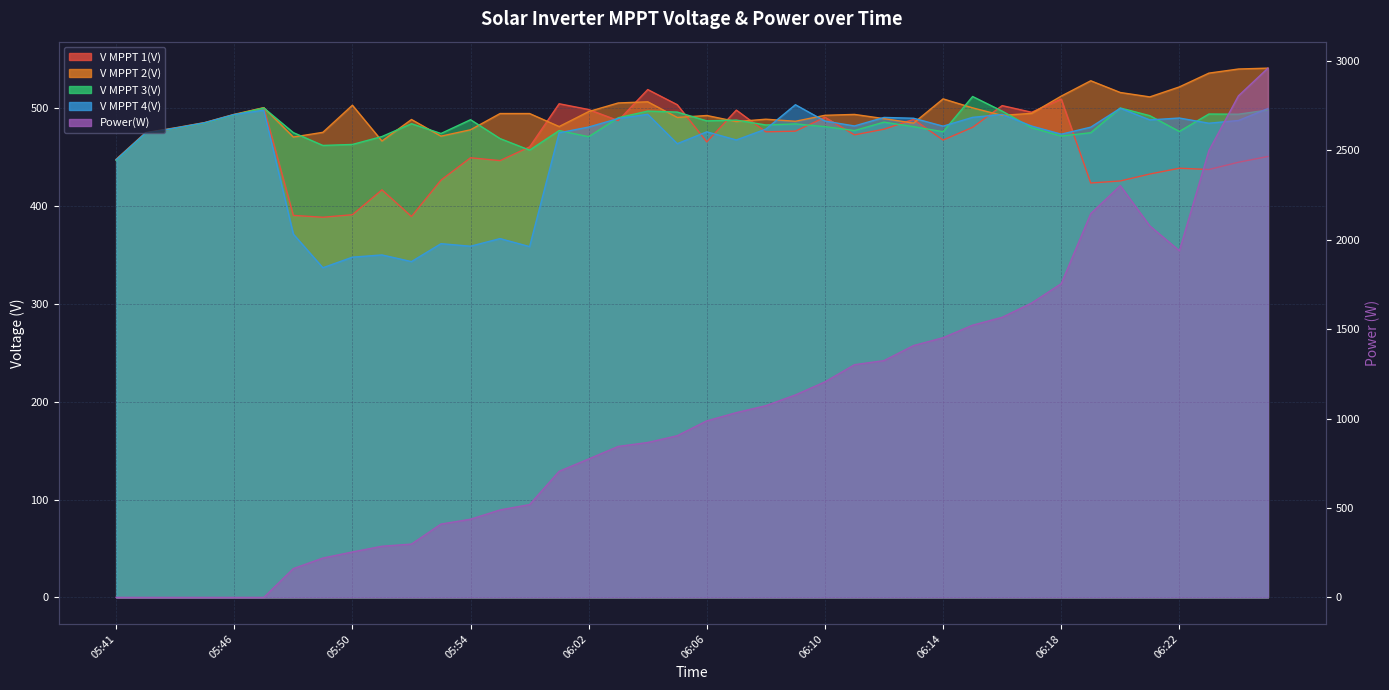

Which series has the largest total across all categories?

Power(W)